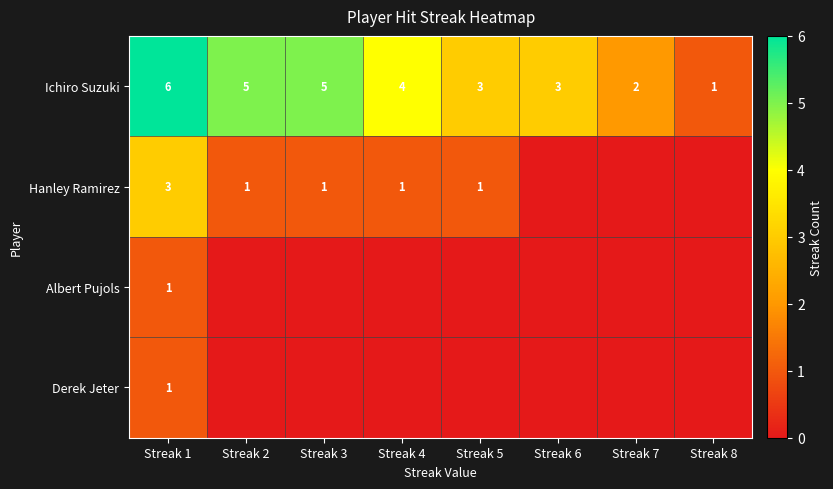

Count the Ichiro Suzuki values in the range 3 to 5.

5